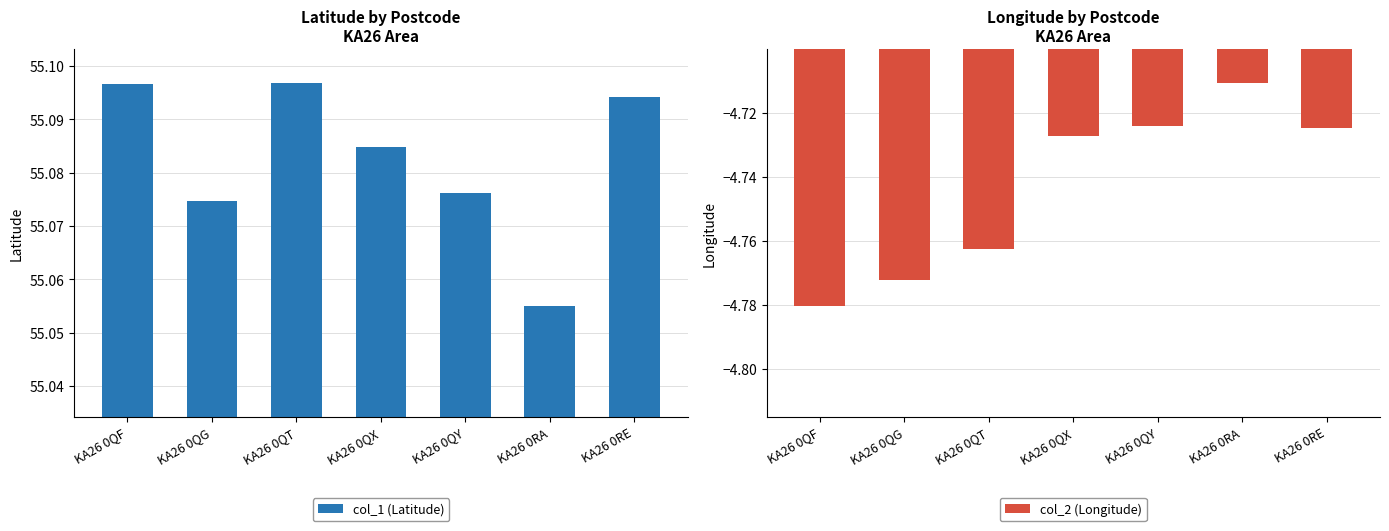

True or false: col_2 (Longitude) has a value of -4.7 at KA26 0QY.

True